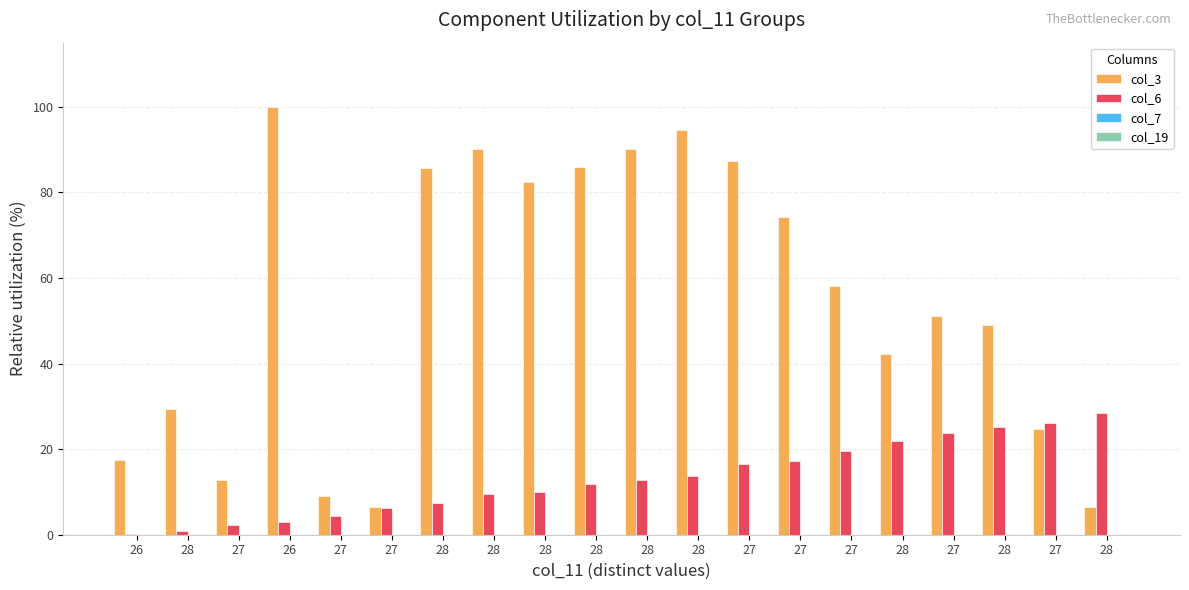

At which category is the sum across all series the highest?

28